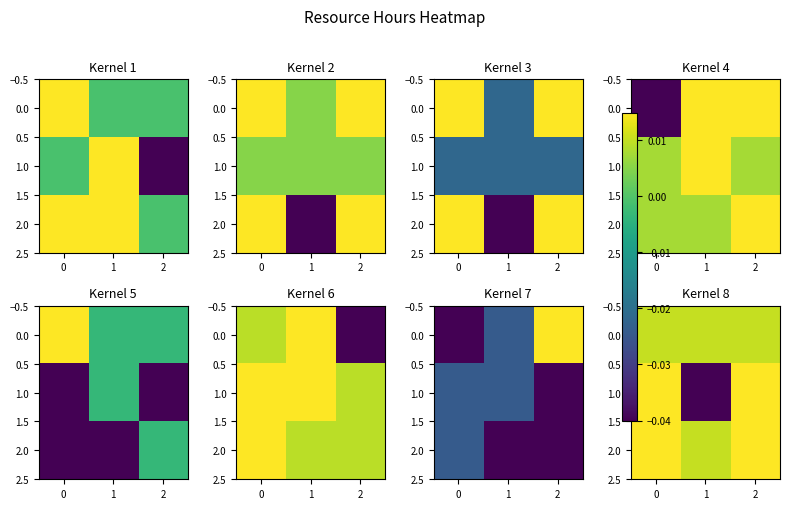

Rank the series by their average value, from highest to lowest.

2.0, 0.0, 1.0